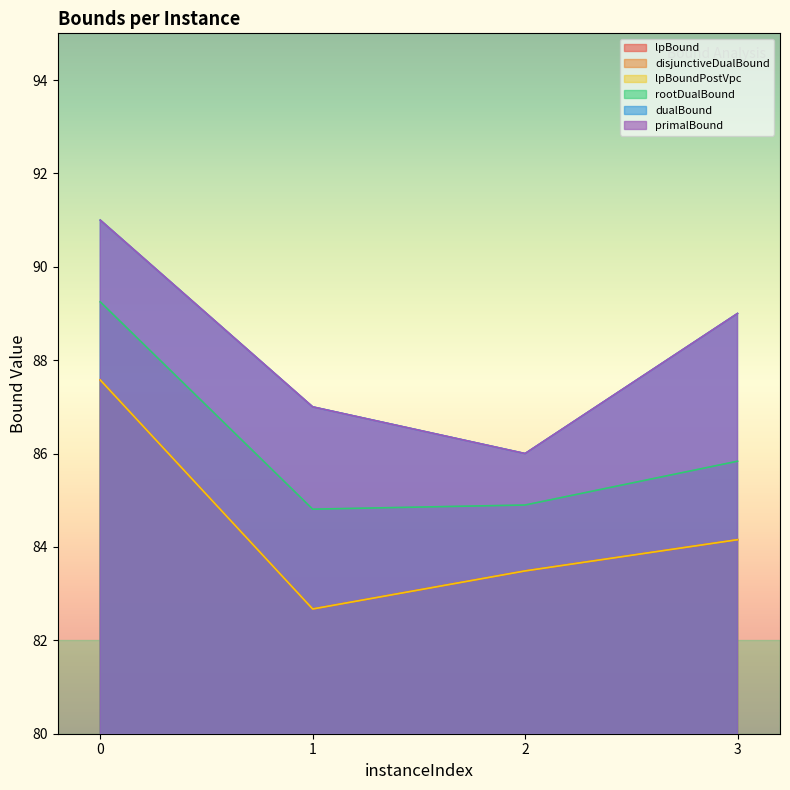

True or false: lpBoundPostVpc and primalBound cross at least once.

False